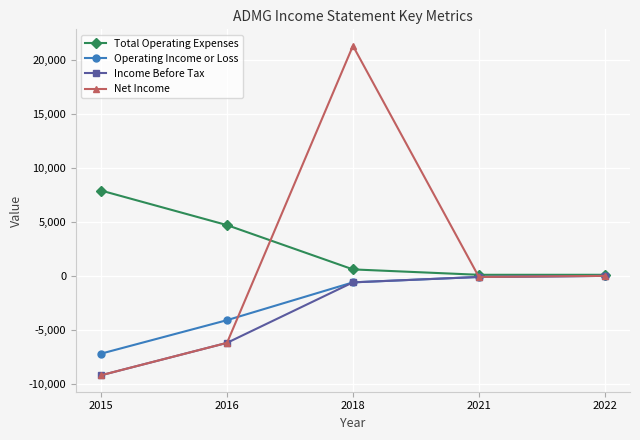

Where is the first local maximum for Net Income?

2018